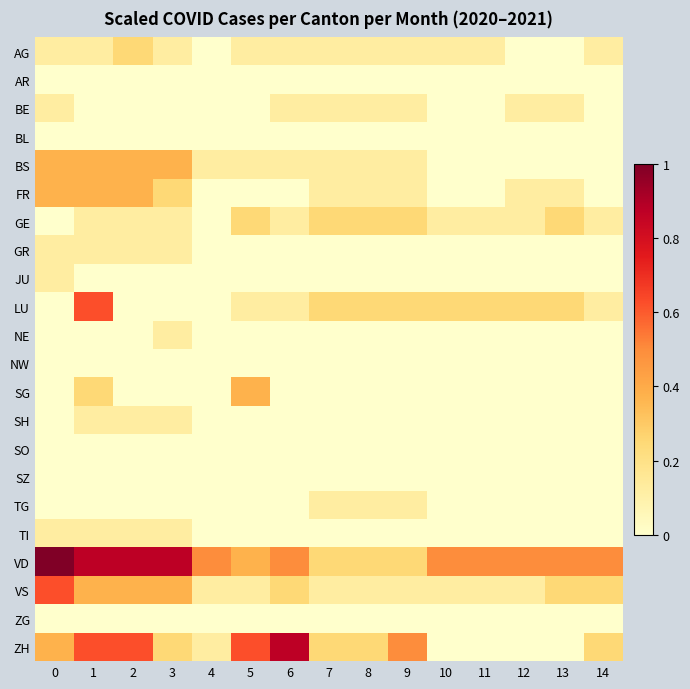

Which series has the widest spread of values?

ZH